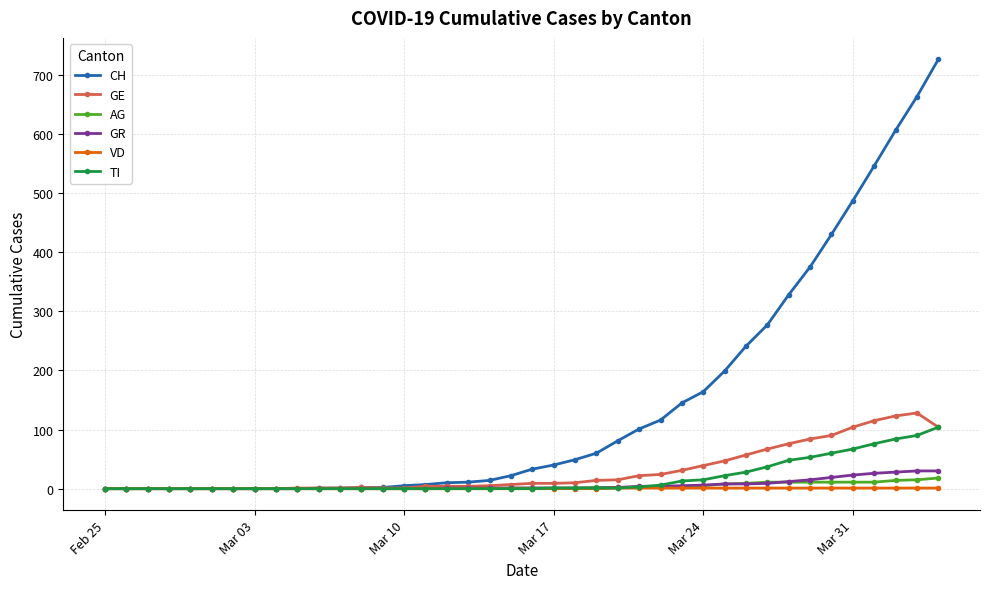

Which series has the largest total across all categories?

CH